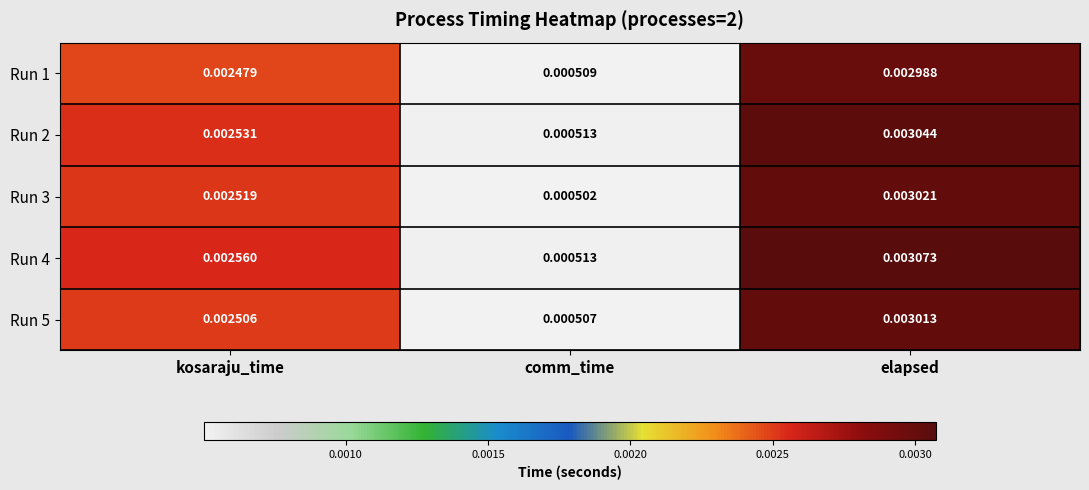

Is the value of Run 4 at kosaraju_time greater than the value of Run 3 at kosaraju_time?

Yes